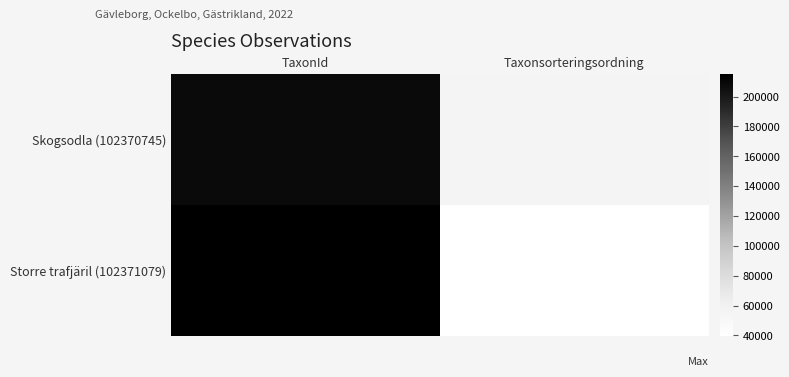

At TaxonId, list the series in order from smallest to largest.

Skogsodla (102370745), Storre trafjäril (102371079)